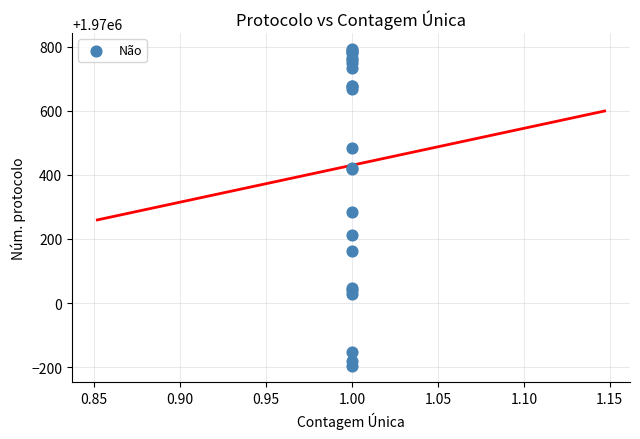

What Y value in the scatter plot is closest to 1970297?

1970285